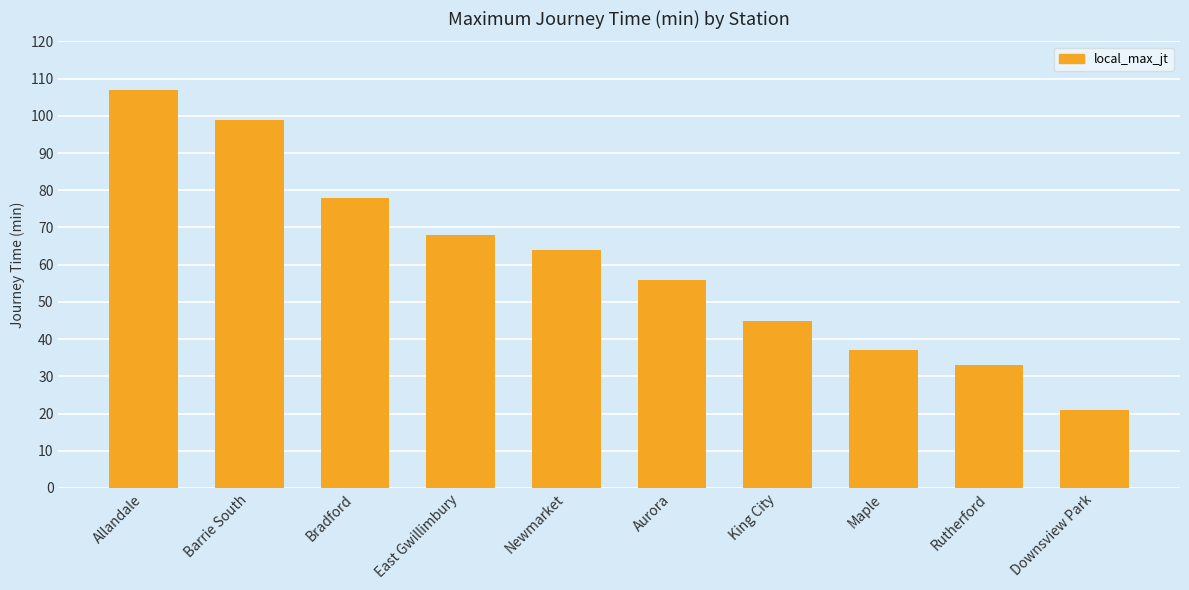

How many bars are there in total?

10